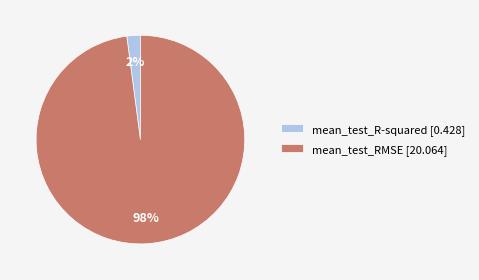

Combined, do mean_test_RMSE and mean_test_R-squared account for over 50%?

Yes